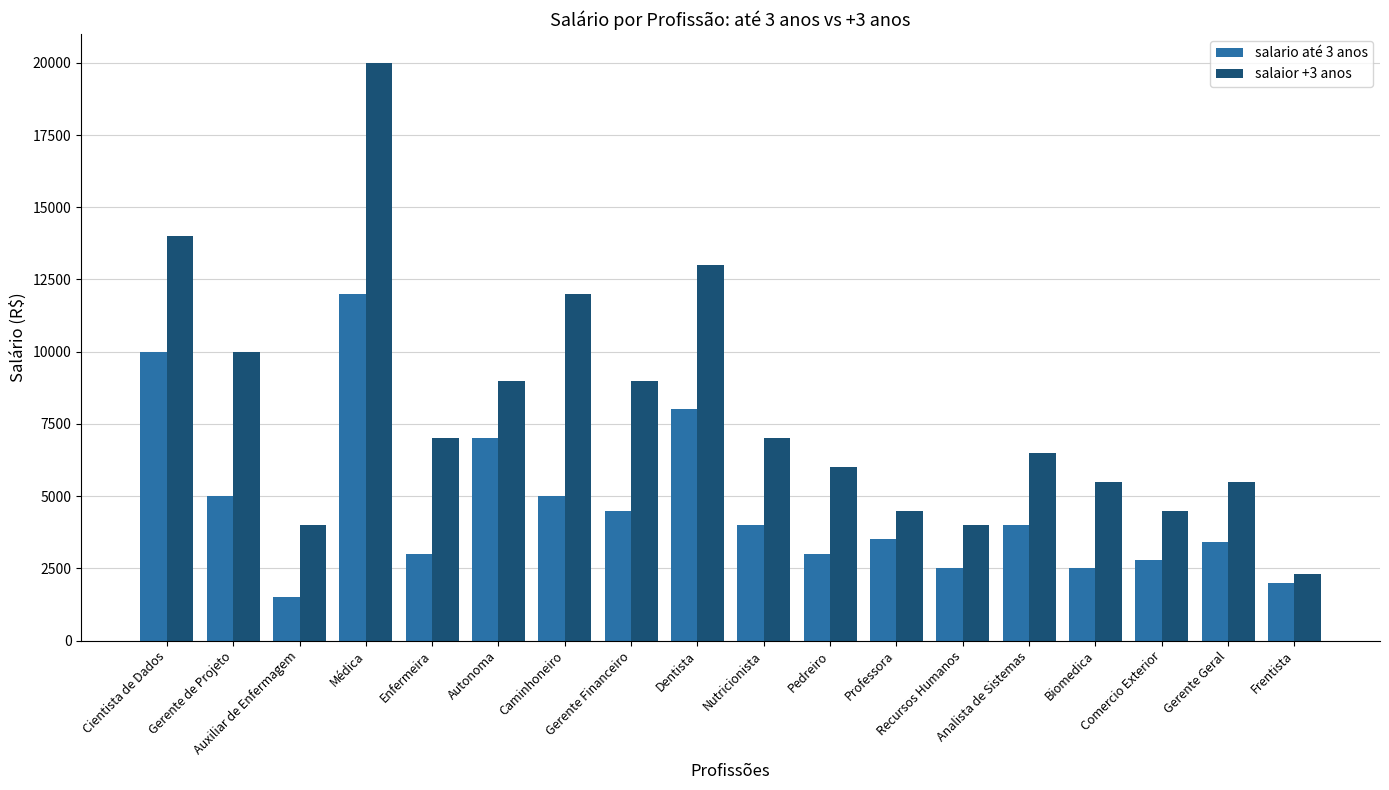

At which label does salaior +3 anos reach its peak?

Médica